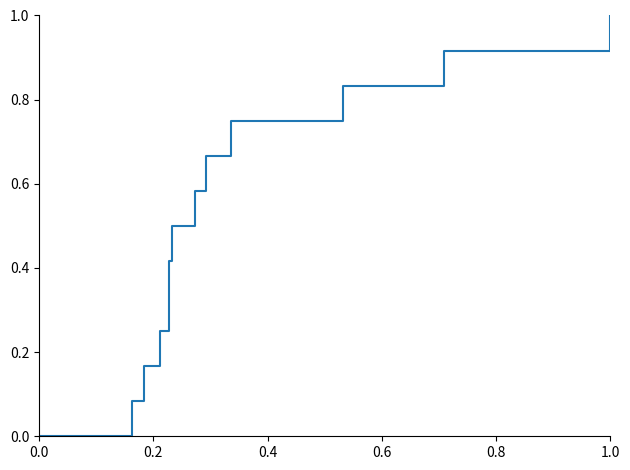

What is the difference between the maximum and minimum values?

1.0